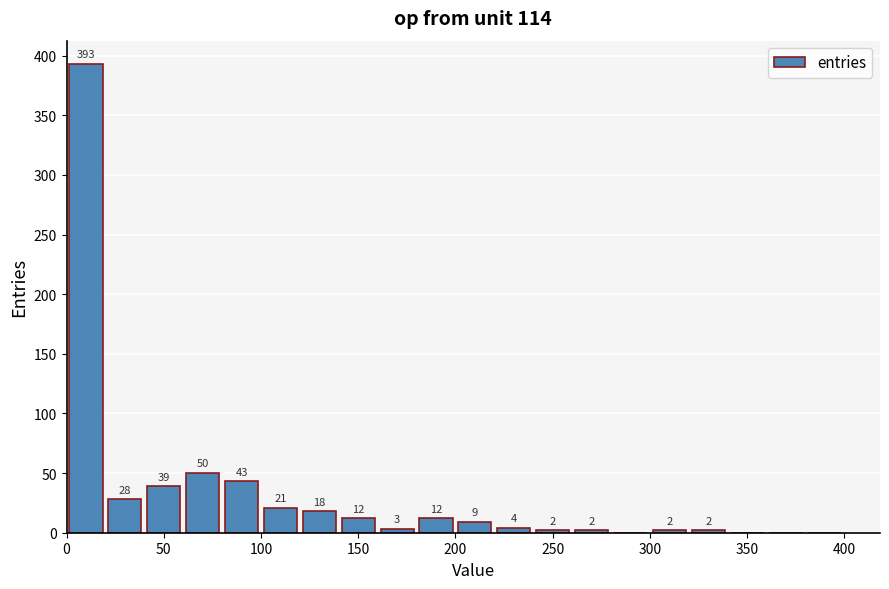

What is the sum of all values?

640